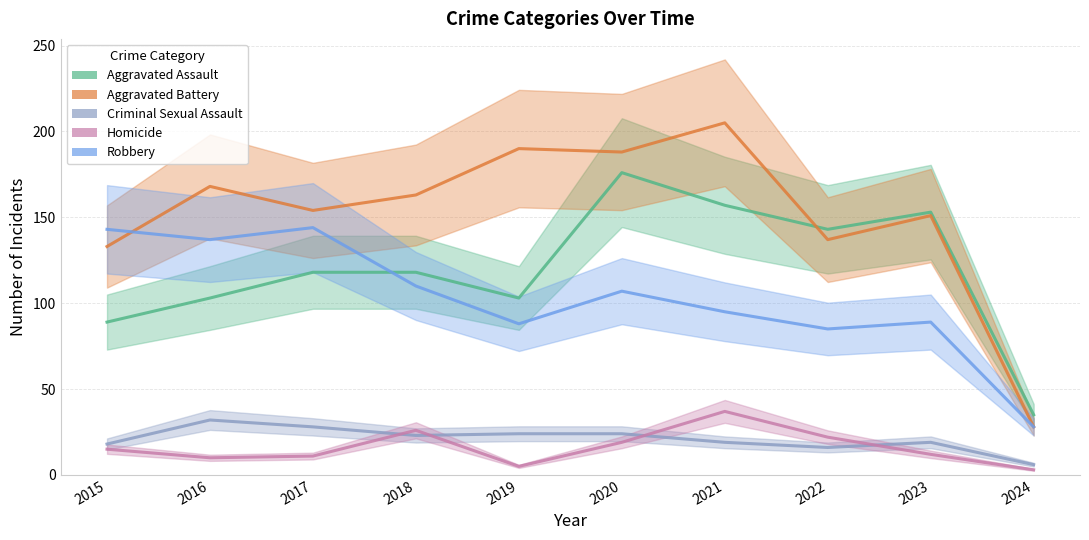

Which has a higher value, 2021 or 2020?

2020